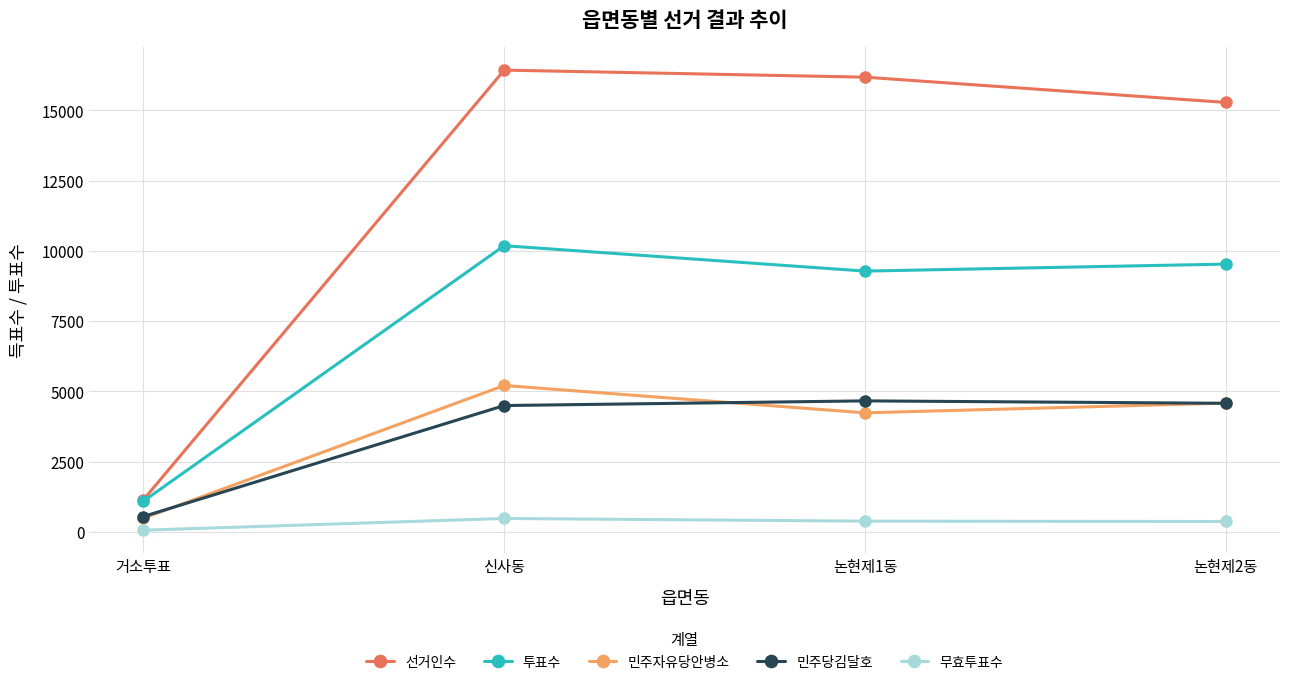

What is the lowest value of the 민주당김달호 series?

547